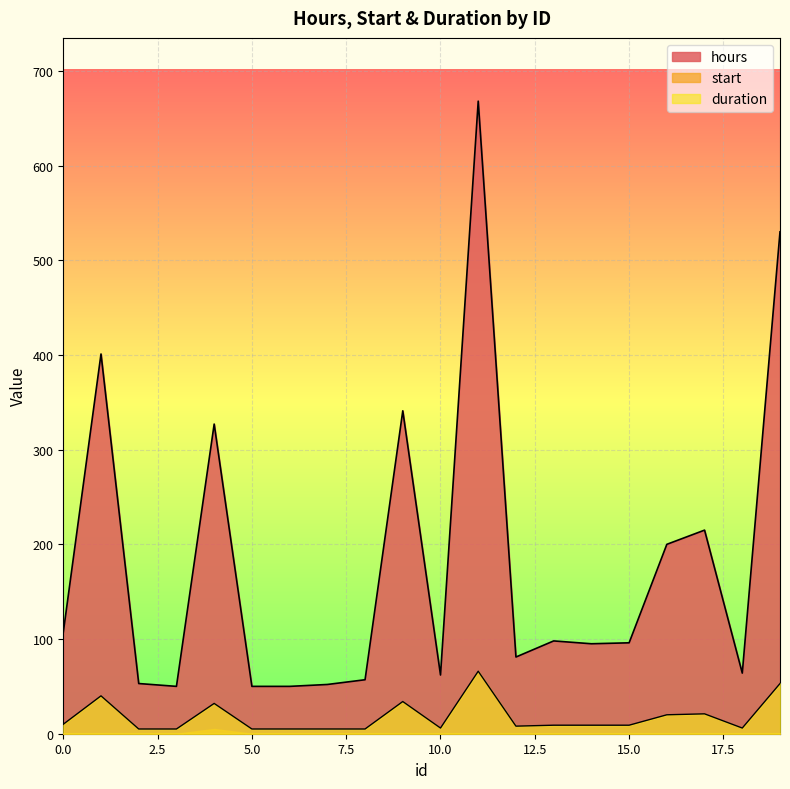

At which label does hours reach its minimum?

3